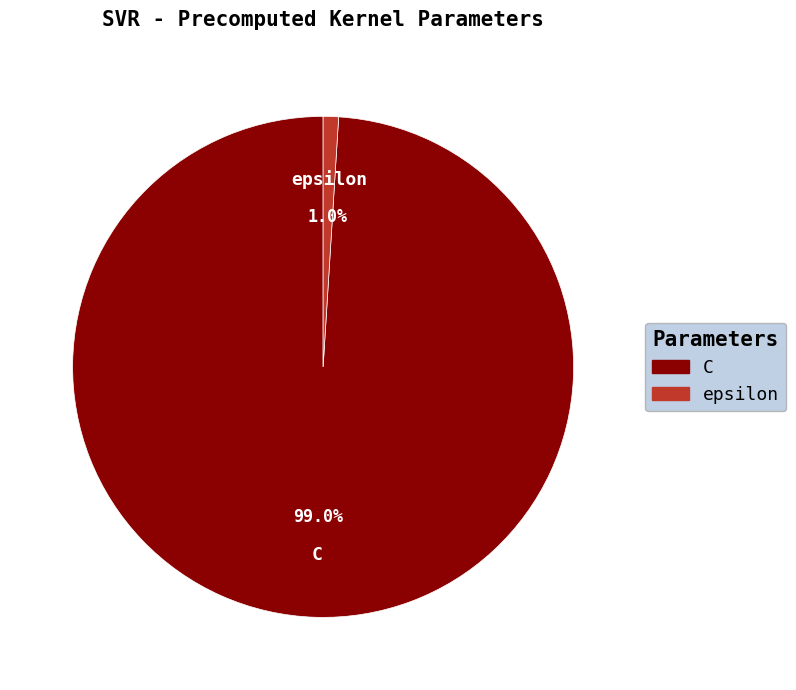

How many segments does this pie chart have?

2